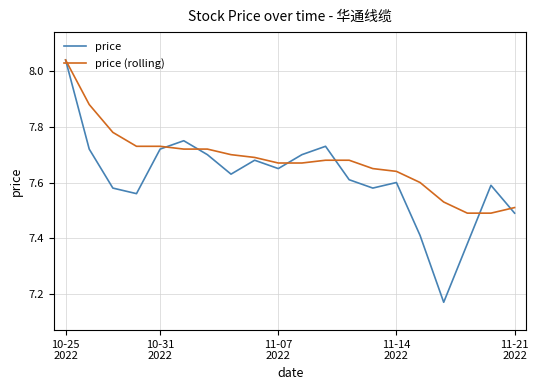

What are all the series names shown in the legend?

price, price (rolling)